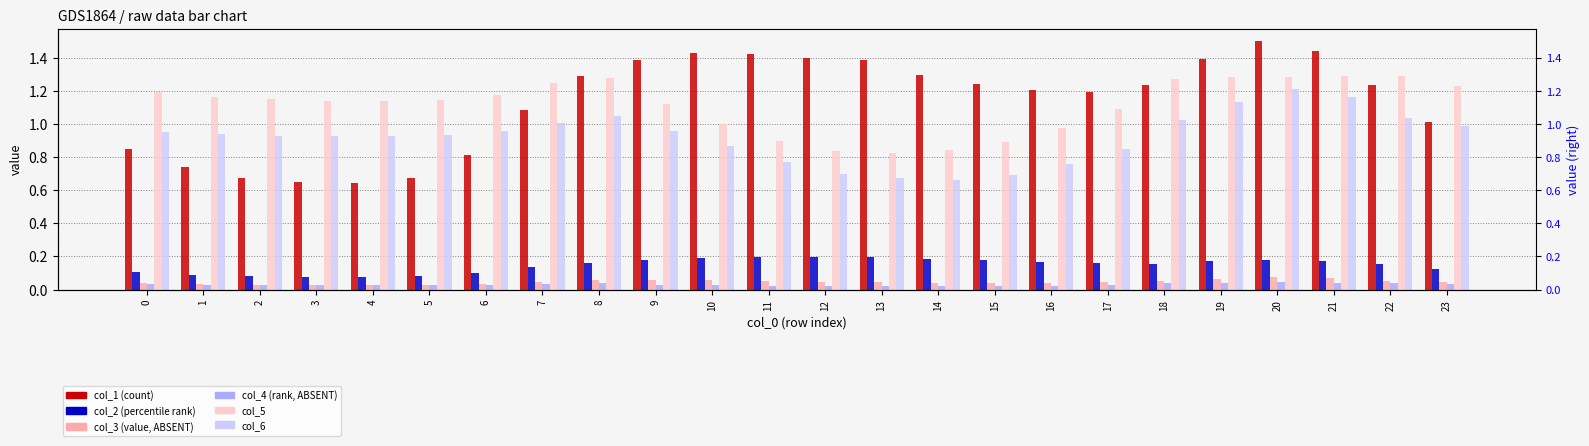

Count the col_3 values in the range 0 to 1.

24